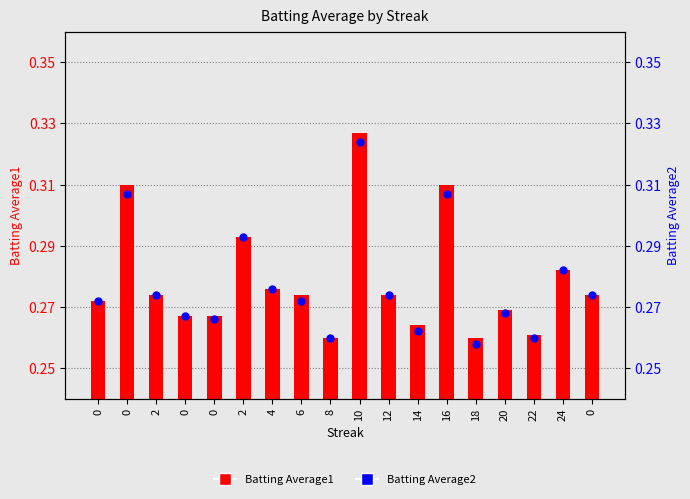

Which series contains the highest Y value?

Batting Average1